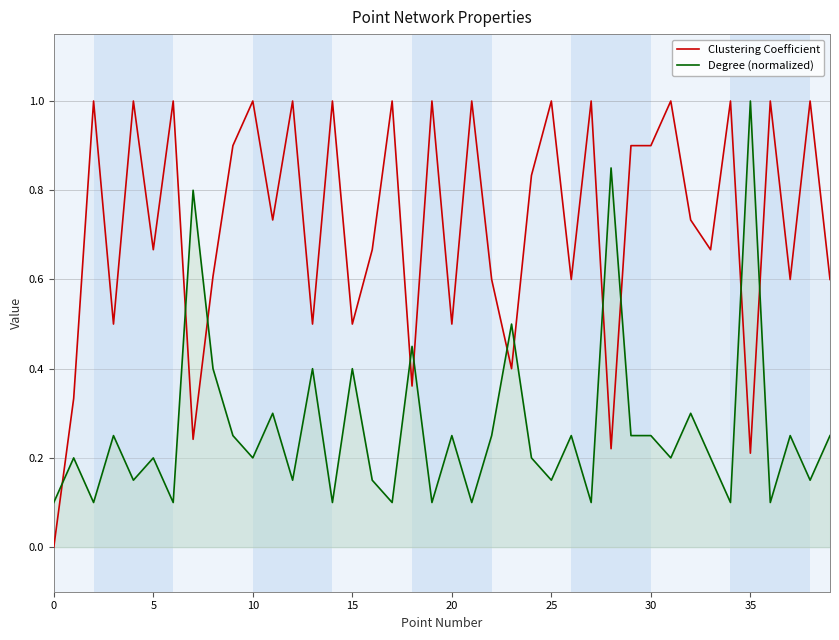

What is the maximum value shown in the chart?

1.0